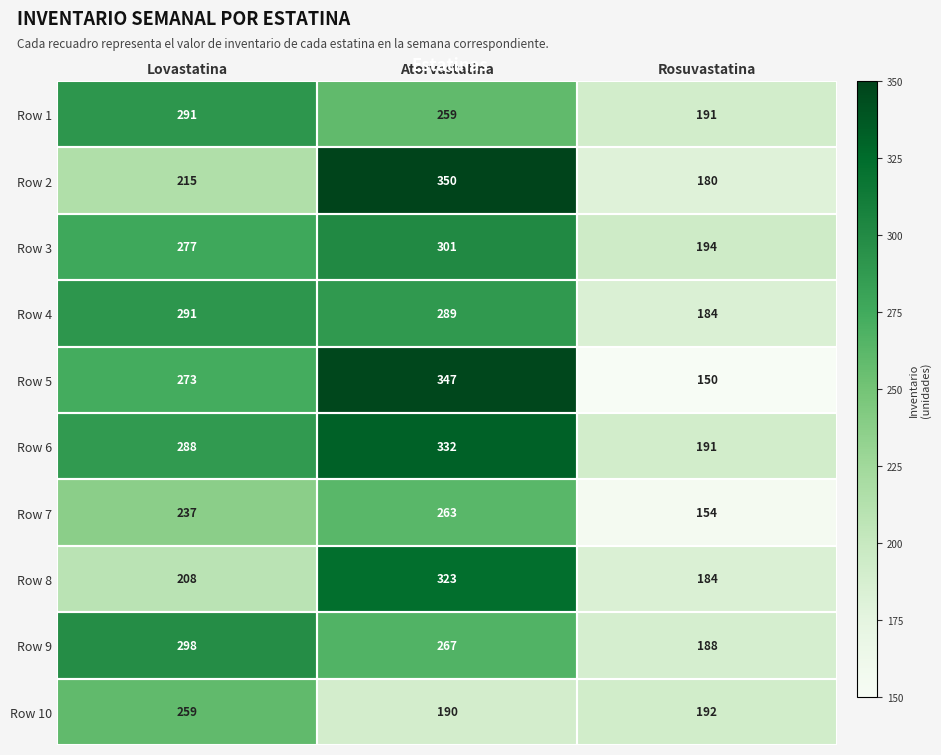

Which series changed the most between Atorvastatina and Rosuvastatina?

Row 5